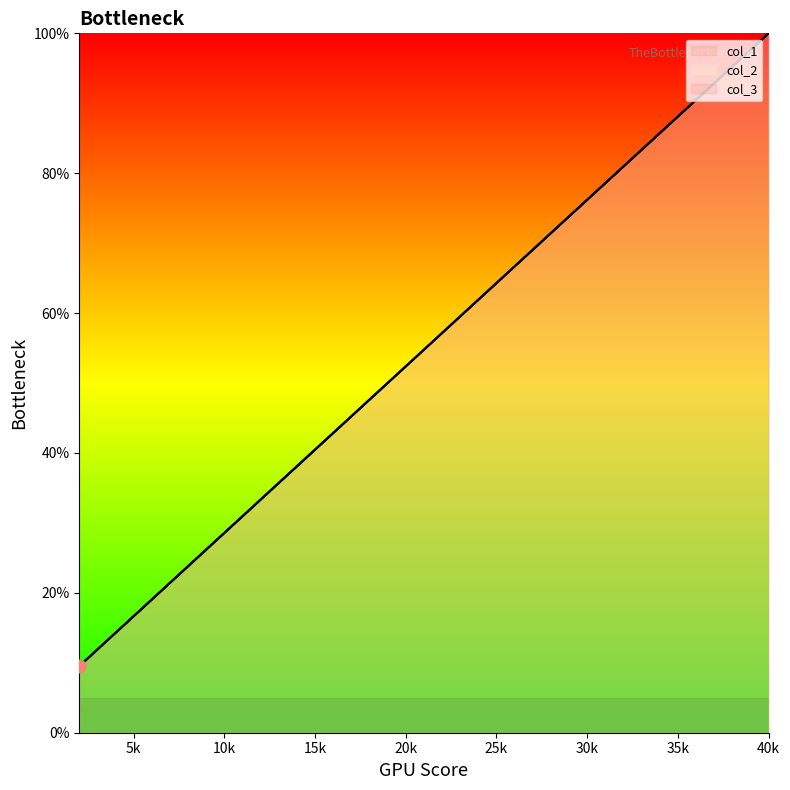

What are all the series names shown in the legend?

col_1, col_2, col_3